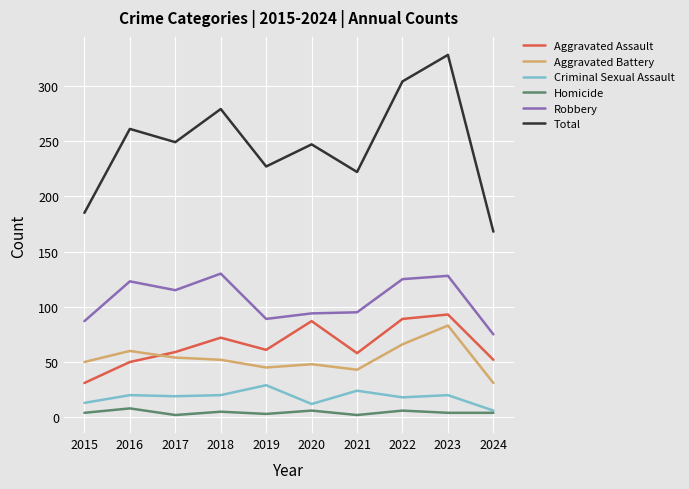

What is the lowest value of the Robbery series?

75